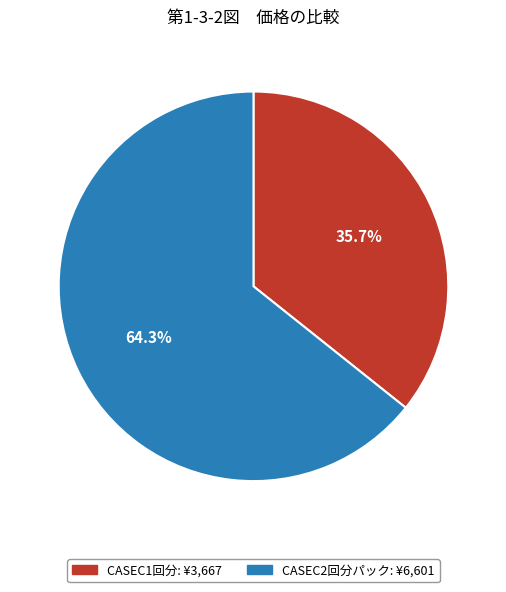

How many segments does this pie chart have?

2